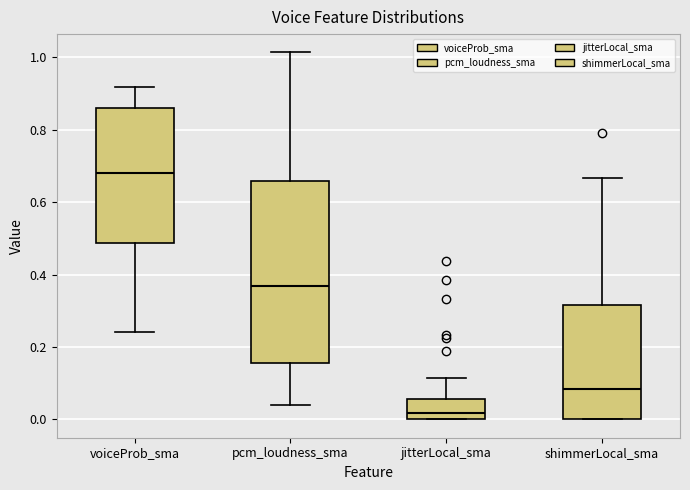

Reading left to right, transcribe this box plot: for each box, give where its median line is, the range the box spans, and where its two whiskers end, as read against the y-axis. The values are not printed on the chart, so give them approximately, as read against the axis.

voiceProb_sma: median 0.68, box 0.48 to 0.86, whiskers 0.24 to 0.92
pcm_loudness_sma: median 0.36, box 0.16 to 0.66, whiskers 0.04 to 1.02
jitterLocal_sma: median 0.02, box 0.00 to 0.06, whiskers 0.00 to 0.12
shimmerLocal_sma: median 0.08, box 0.00 to 0.32, whiskers 0.00 to 0.66